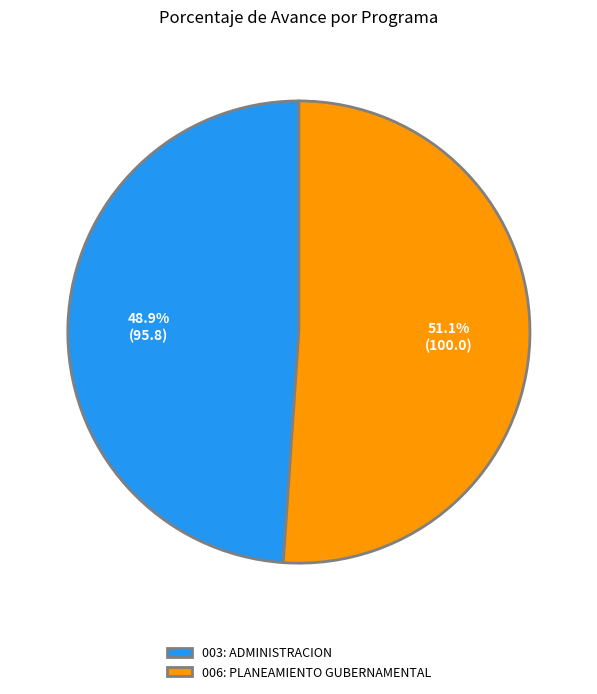

Which slice is the largest?

006: PLANEAMIENTO GUBERNAMENTAL